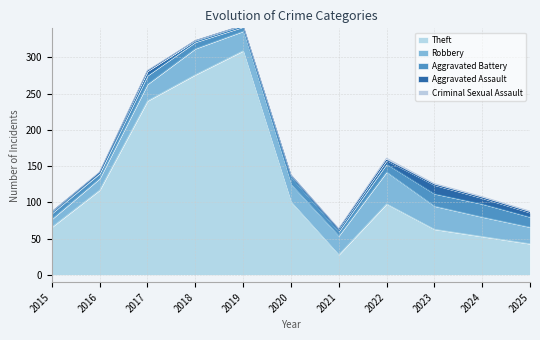

What is the difference between the second highest and second lowest values in the Criminal Sexual Assault series?

2